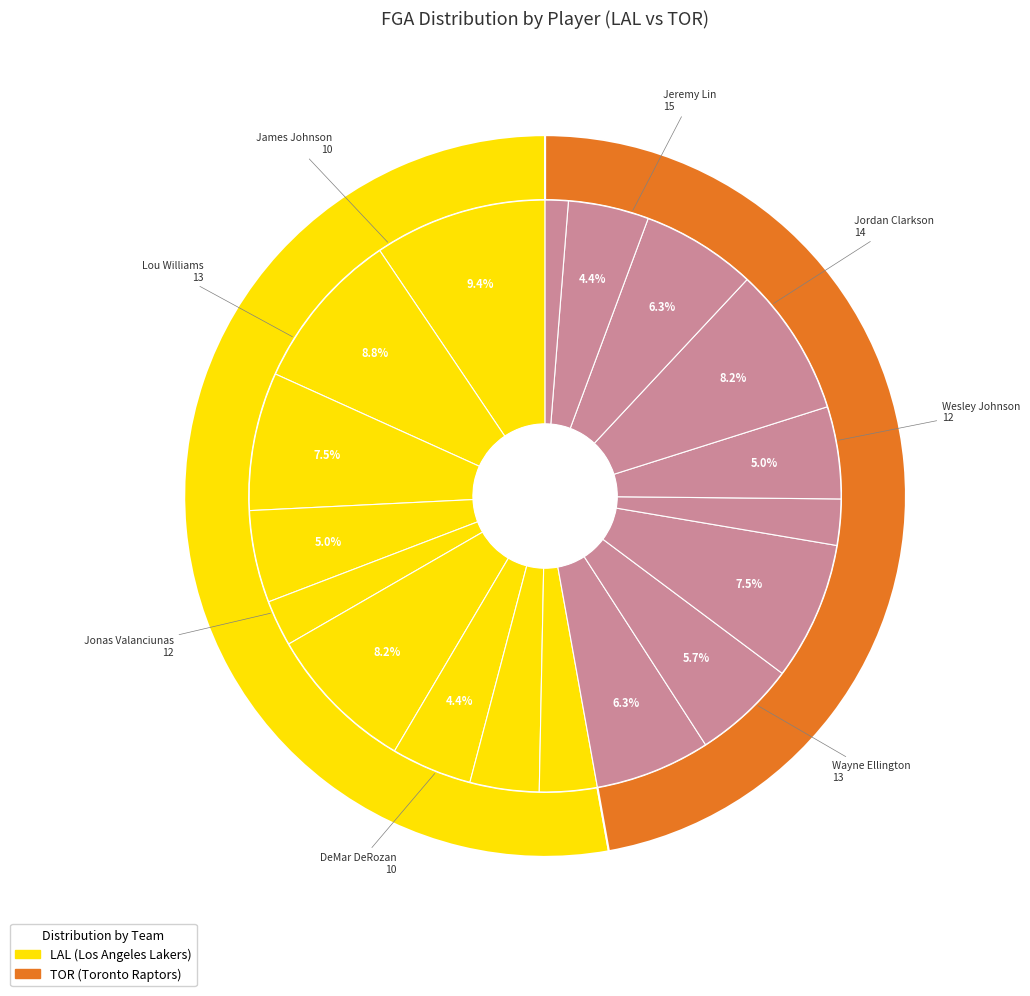

Which has a higher value, Wayne Ellington or Lou Williams?

Lou Williams